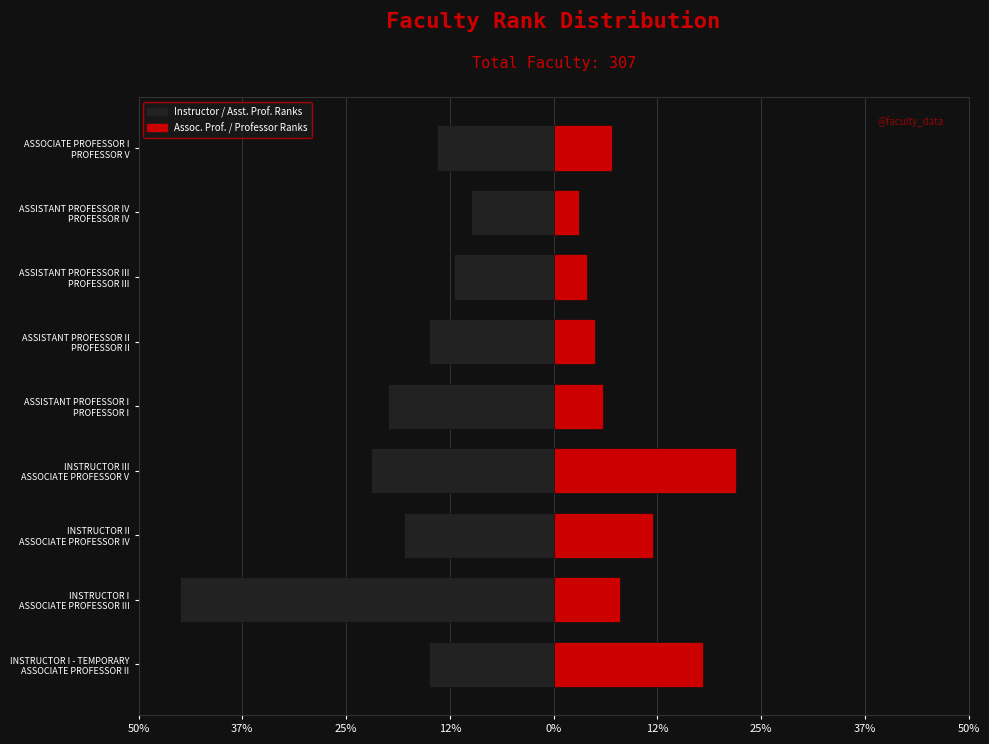

What is the approximate value of Instructor/Assistant Ranks at ASSISTANT PROFESSOR III PROFESSOR III?

-12